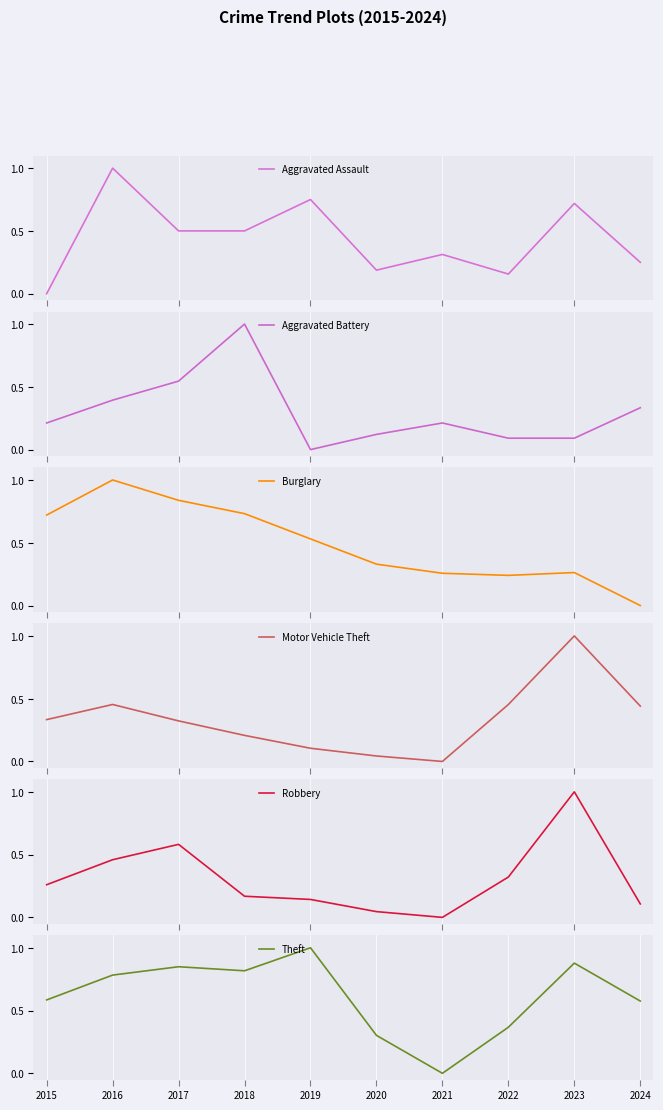

True or false: Aggravated Assault has more than 1 interior local peaks.

True